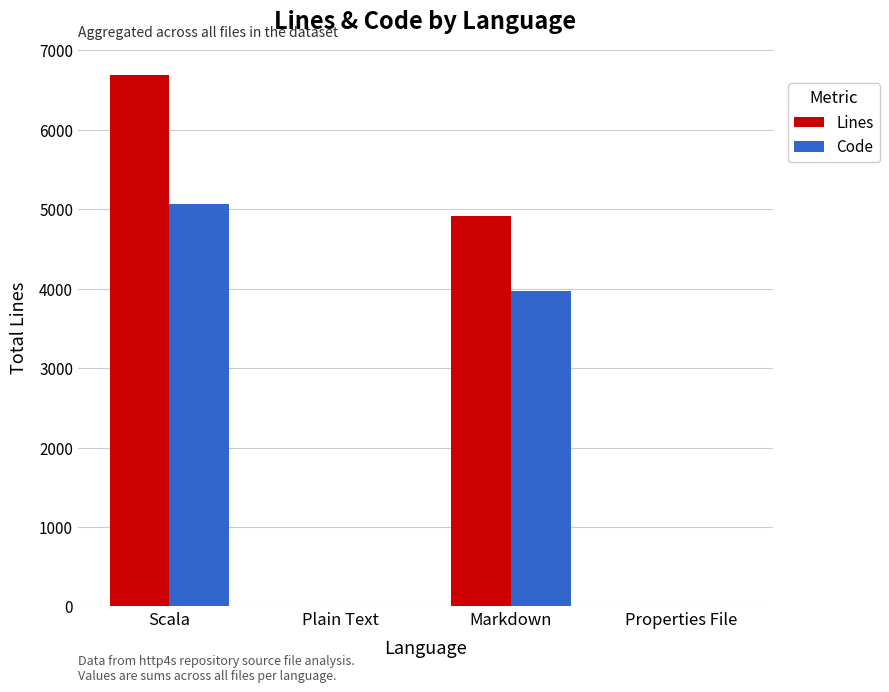

Between Scala and Properties File, which series saw the biggest shift?

Lines